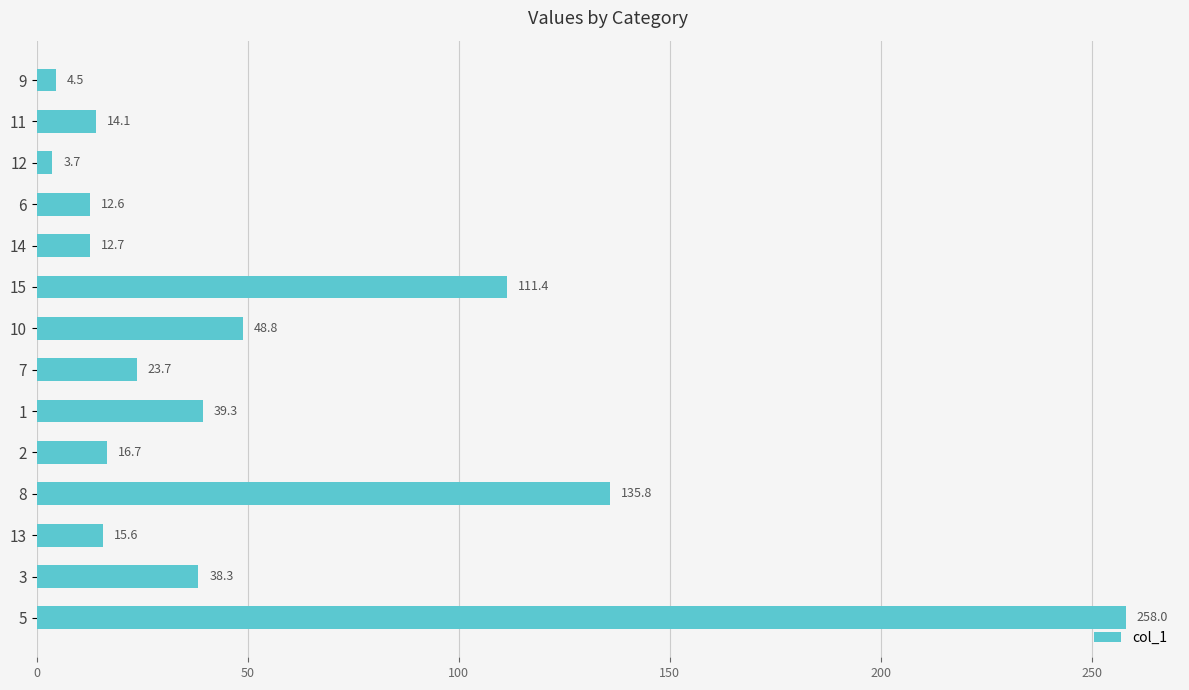

What is the approximate value at 11?

14.1